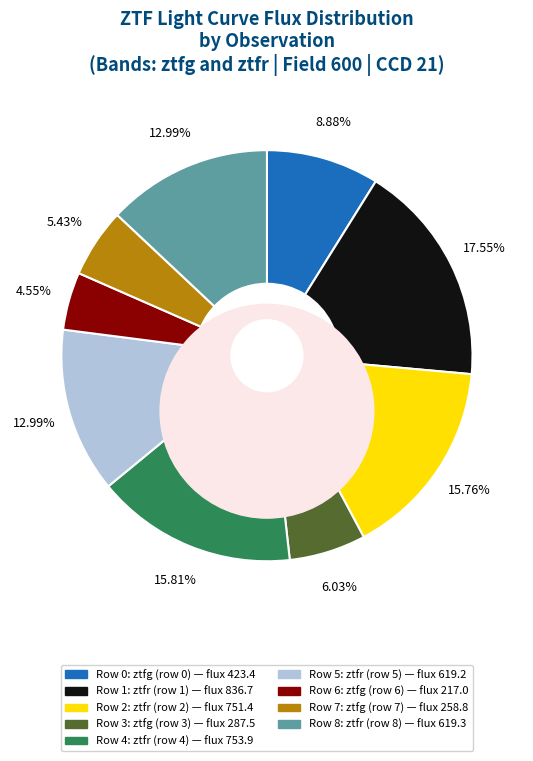

Which slice is the largest?

ztfr (row 1)